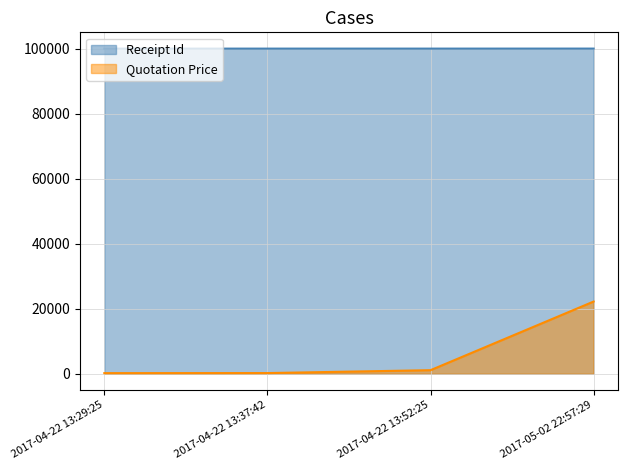

What is the sum of all Receipt Id values?

400030